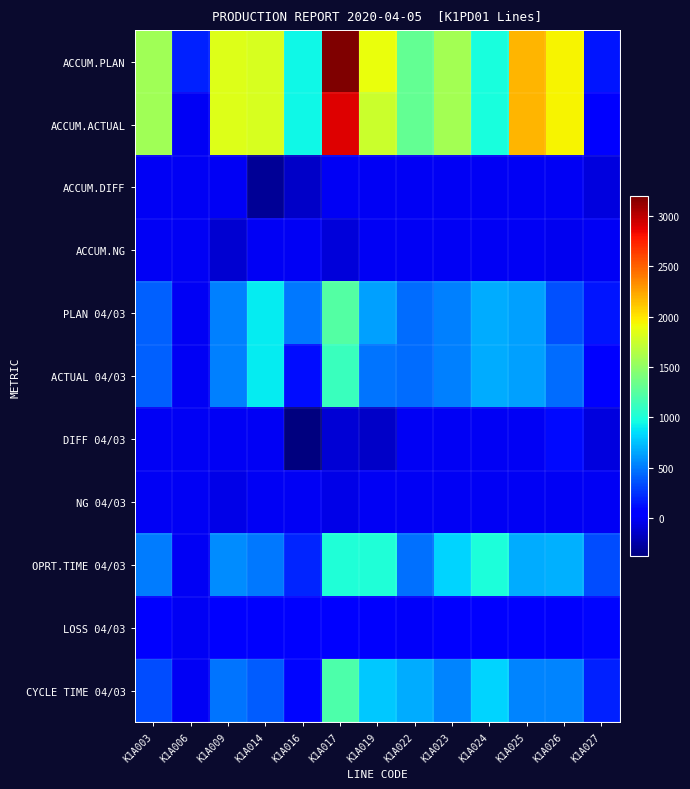

Rank the series by their maximum value, from highest to lowest.

ACCUM.PLAN, ACCUM.ACTUAL, PLAN 04/03, CYCLE TIME 04/03, ACTUAL 04/03, OPRT.TIME 04/03, DIFF 04/03, LOSS 04/03, ACCUM.DIFF, ACCUM.NG, NG 04/03